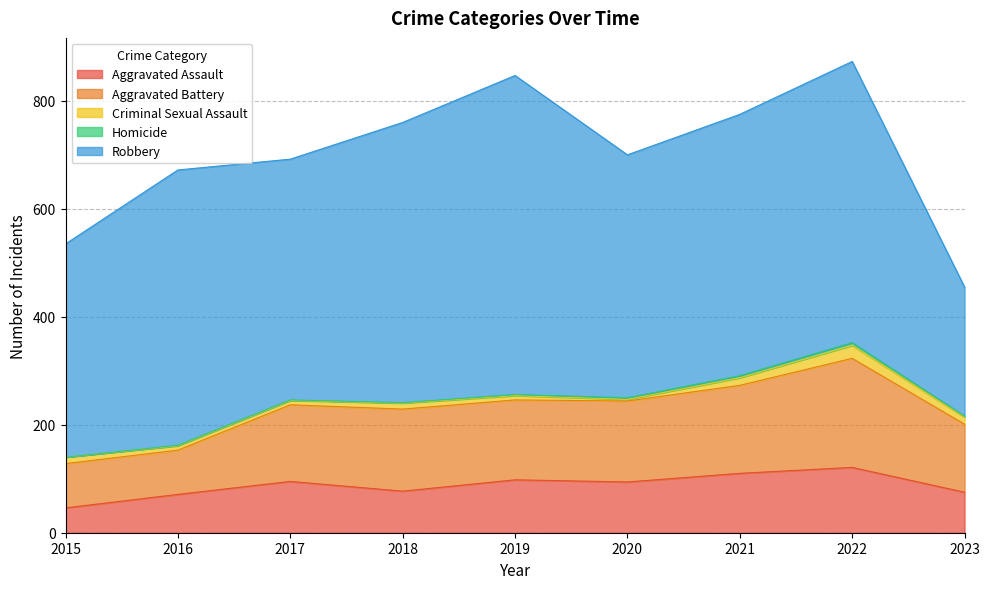

How many lines are shown in the chart?

5